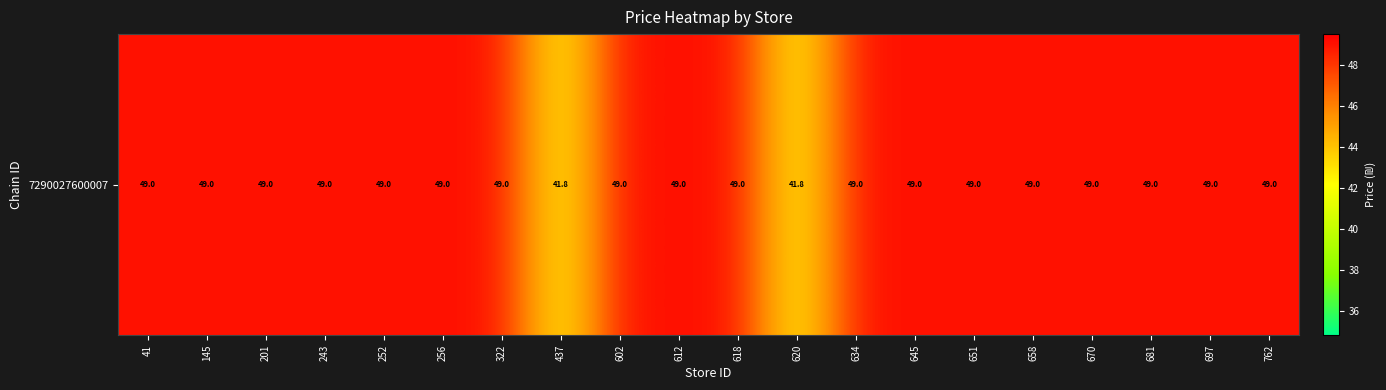

Rank the categories by value from highest to lowest.

41, 145, 201, 243, 252, 256, 322, 602, 612, 618, 634, 645, 651, 658, 670, 681, 697, 762, 437, 620